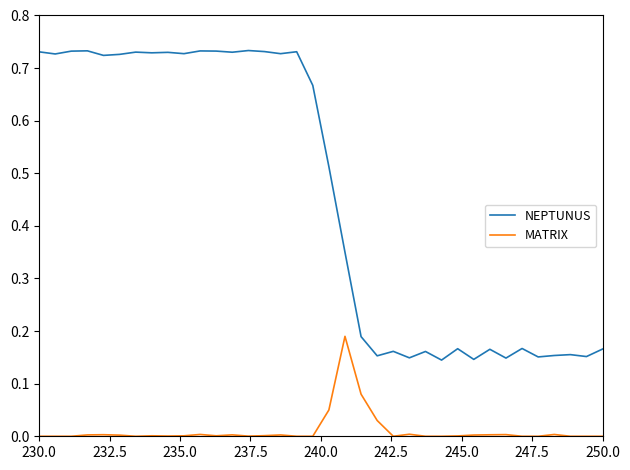

True or false: NEPTUNUS and MATRIX cross at least once.

False